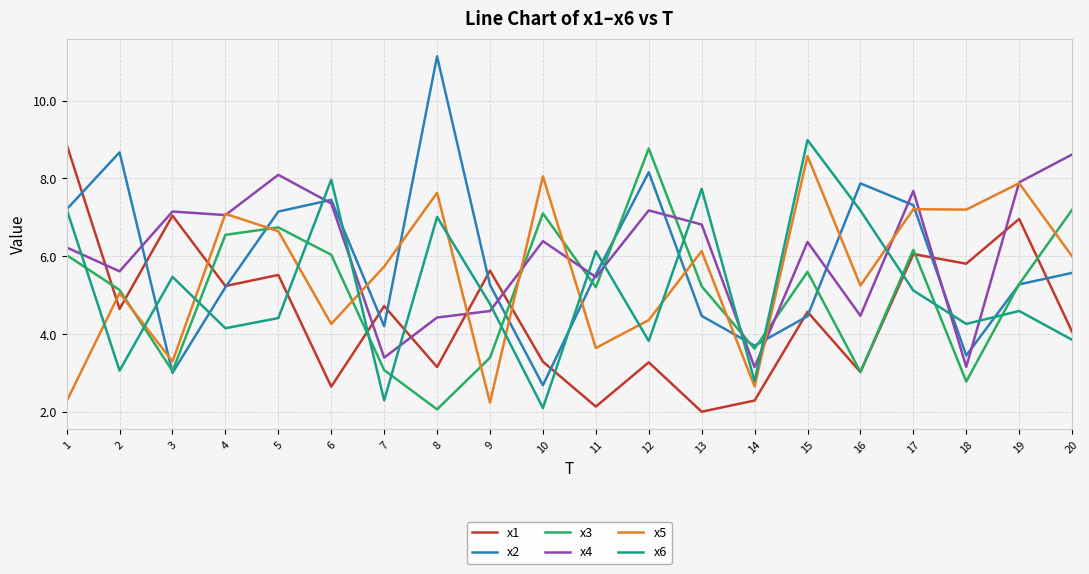

How many lines are shown in the chart?

6